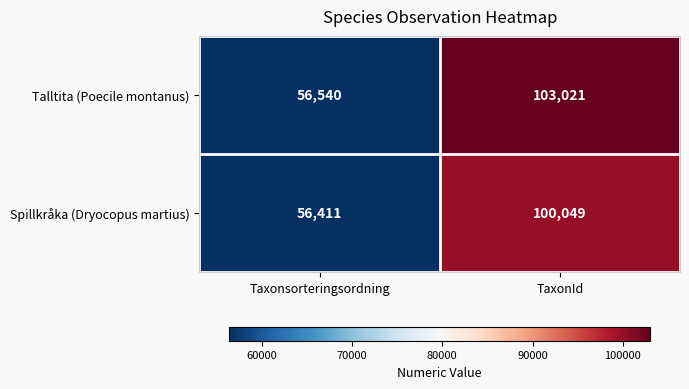

What is the sum of all Talltita (Poecile montanus) values?

159561